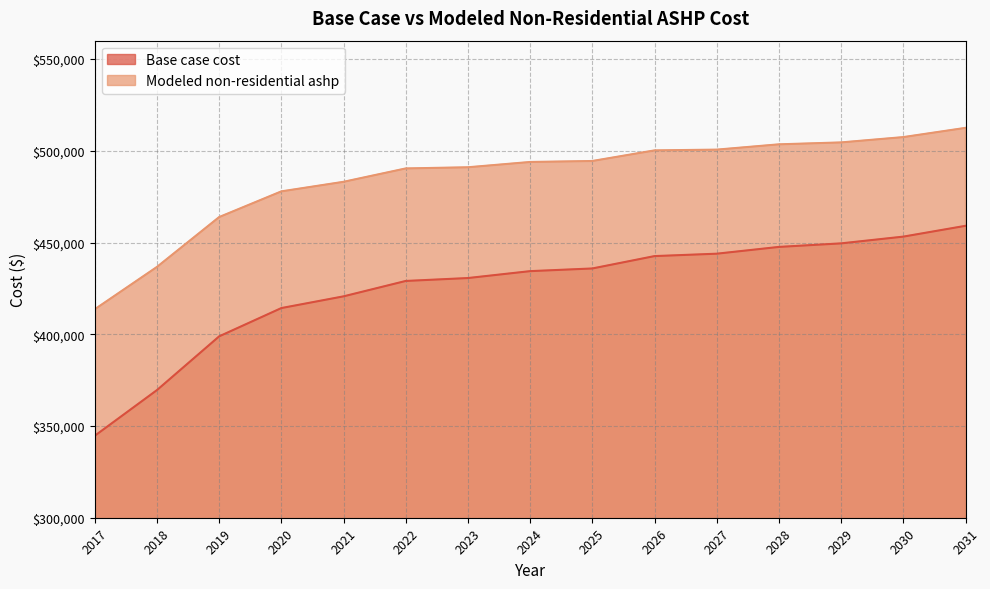

What is the average value of the Modeled non-residential ashp series?

484907.2